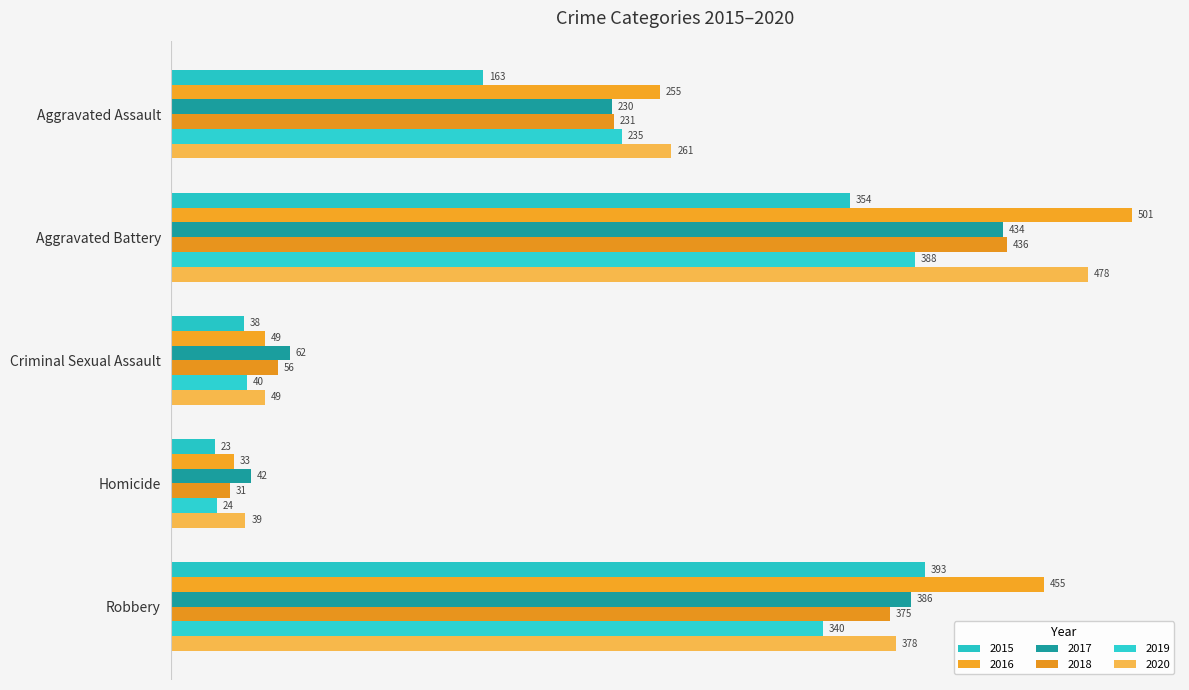

Reading left to right, list all the values displayed in this chart.

2015: 163	354	38	23	393
2016: 255	501	49	33	455
2017: 230	434	62	42	386
2018: 231	436	56	31	375
2019: 235	388	40	24	340
2020: 261	478	49	39	378